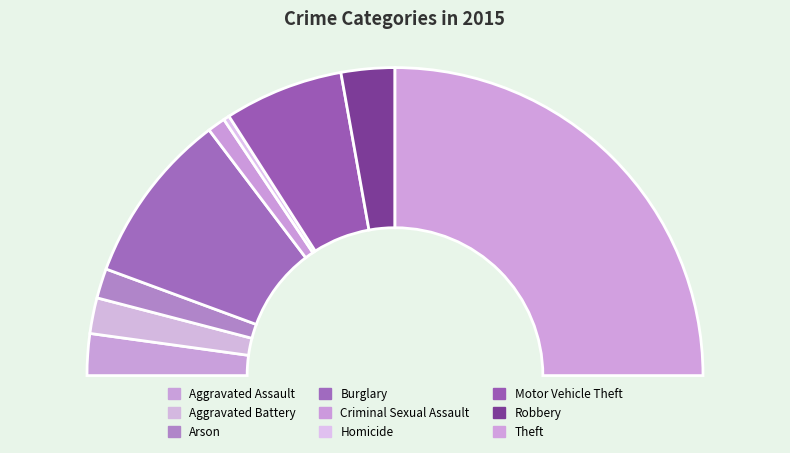

Combined, do Burglary and Robbery account for over 50%?

No